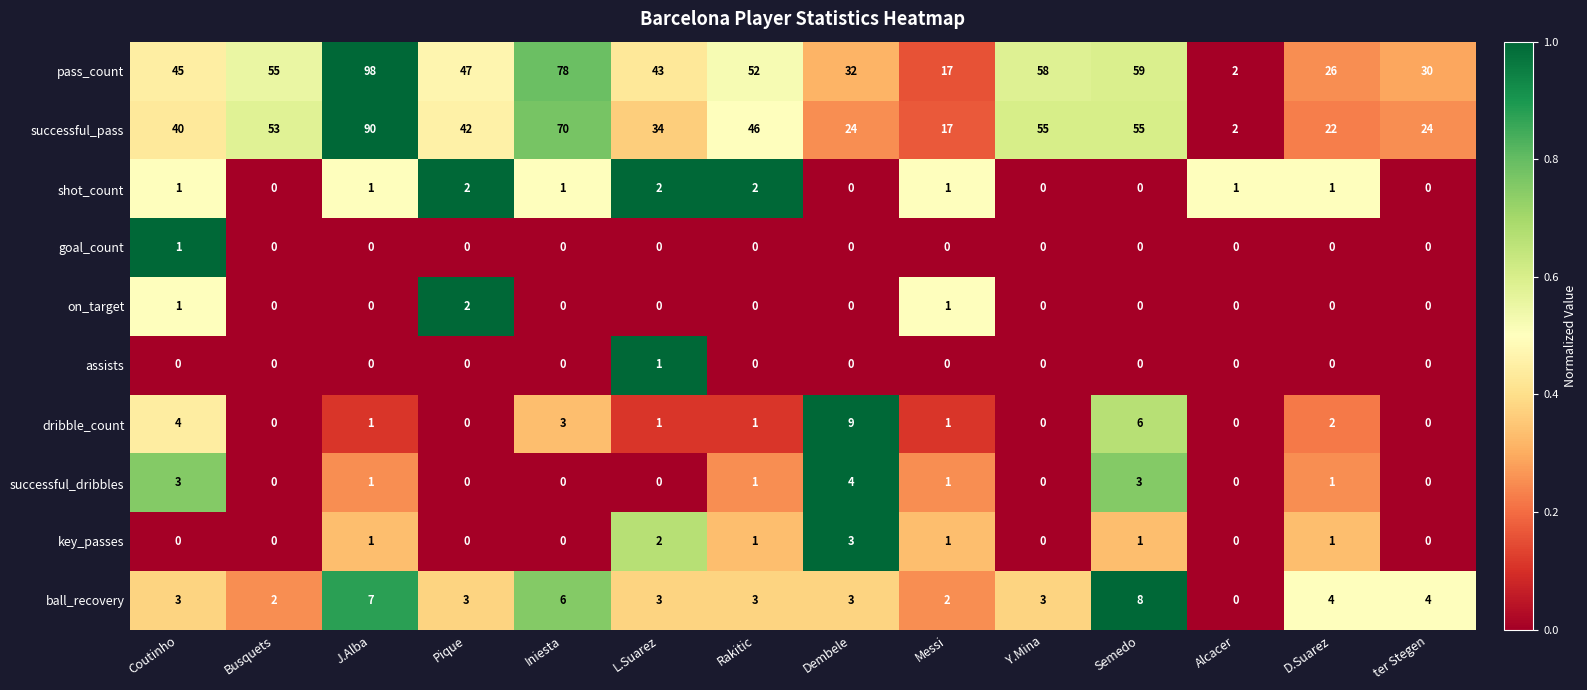

True or false: pass_count has a value of 32 at Dembele.

True